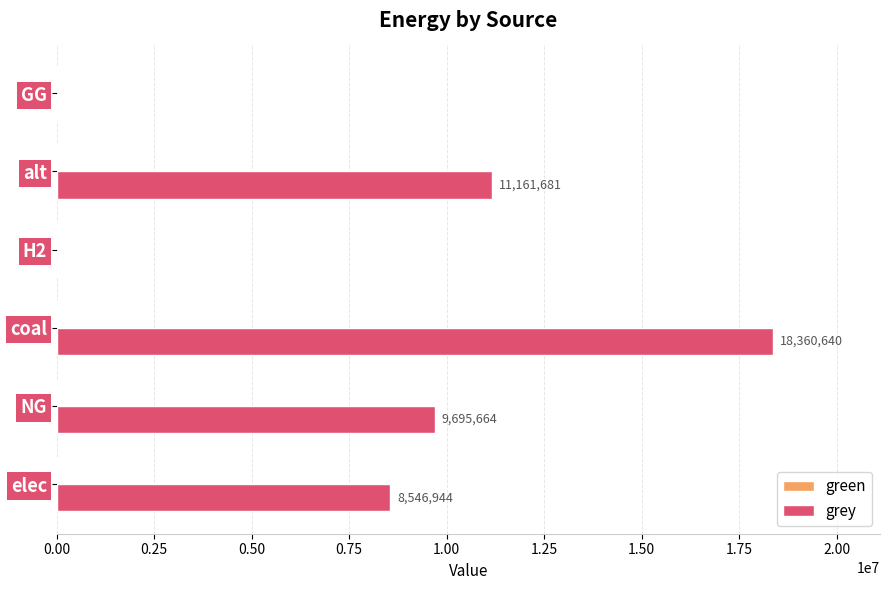

The value at elec is 14441595.6. True or false?

False